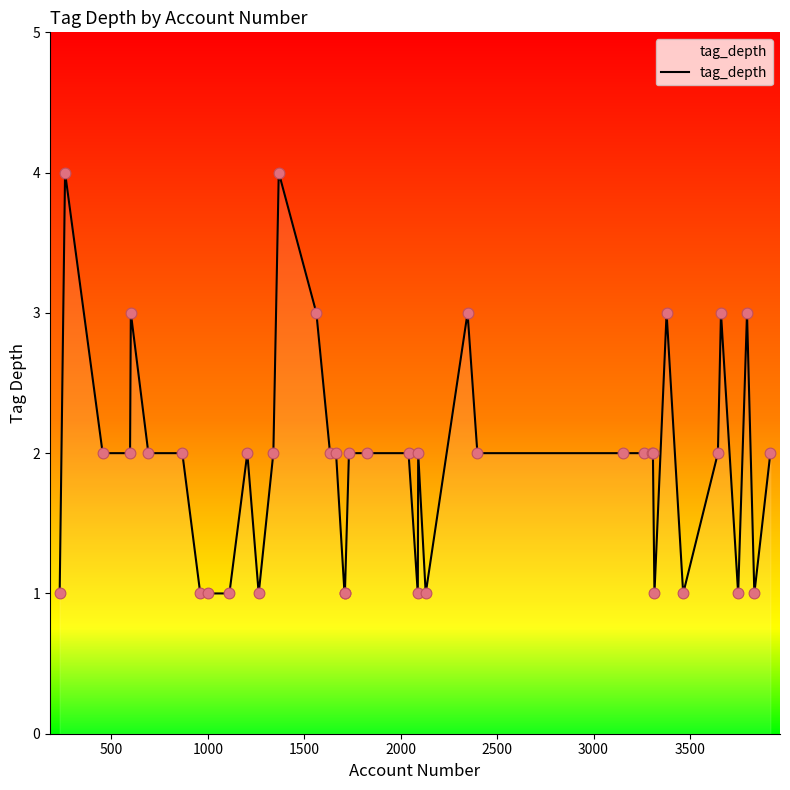

What is the greatest value displayed?

4